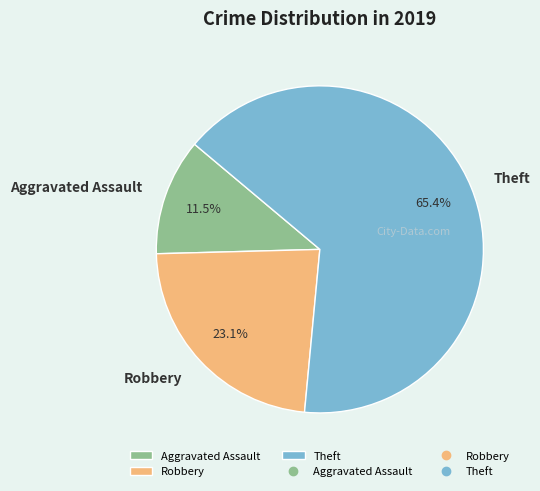

Is there any slice that represents more than half of the pie?

Yes